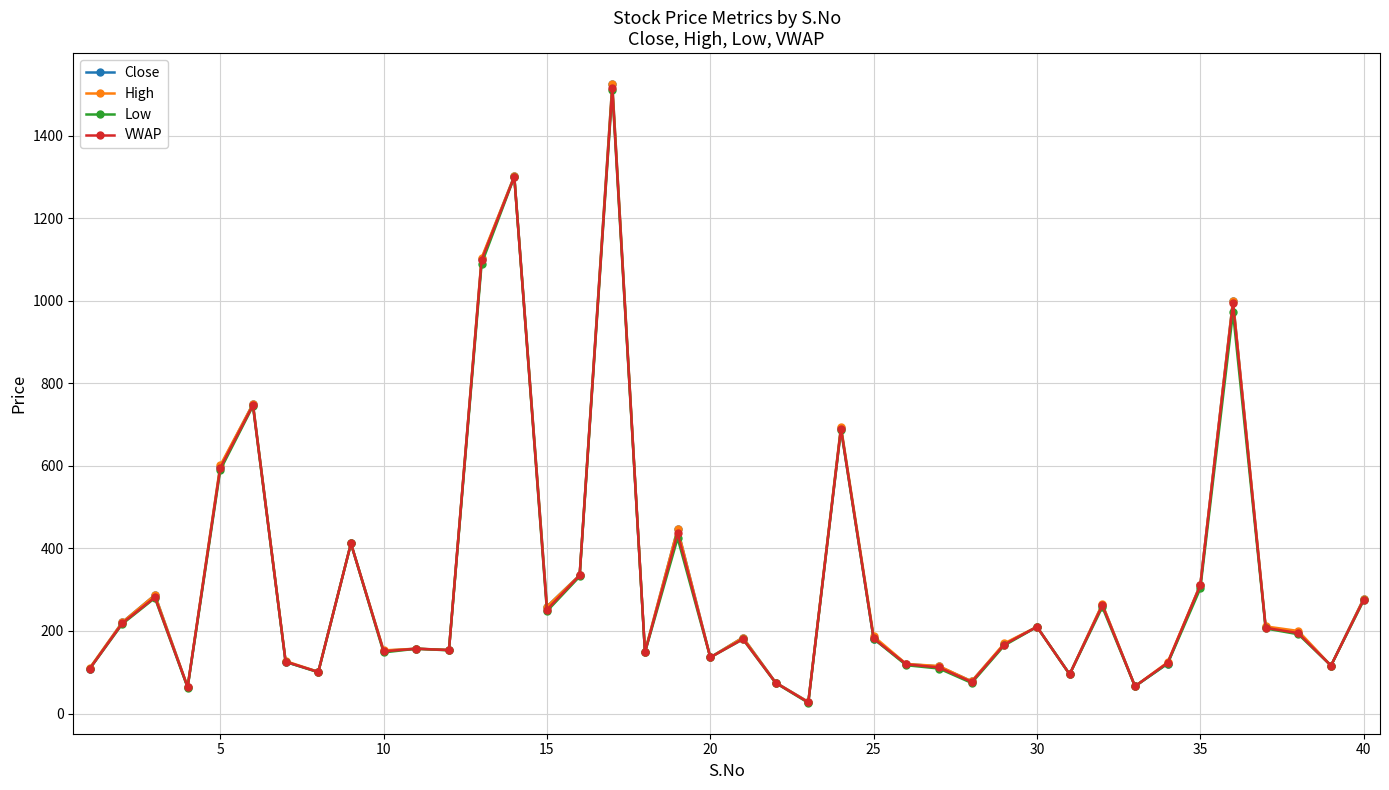

What is the maximum value shown in the chart?

1525.0